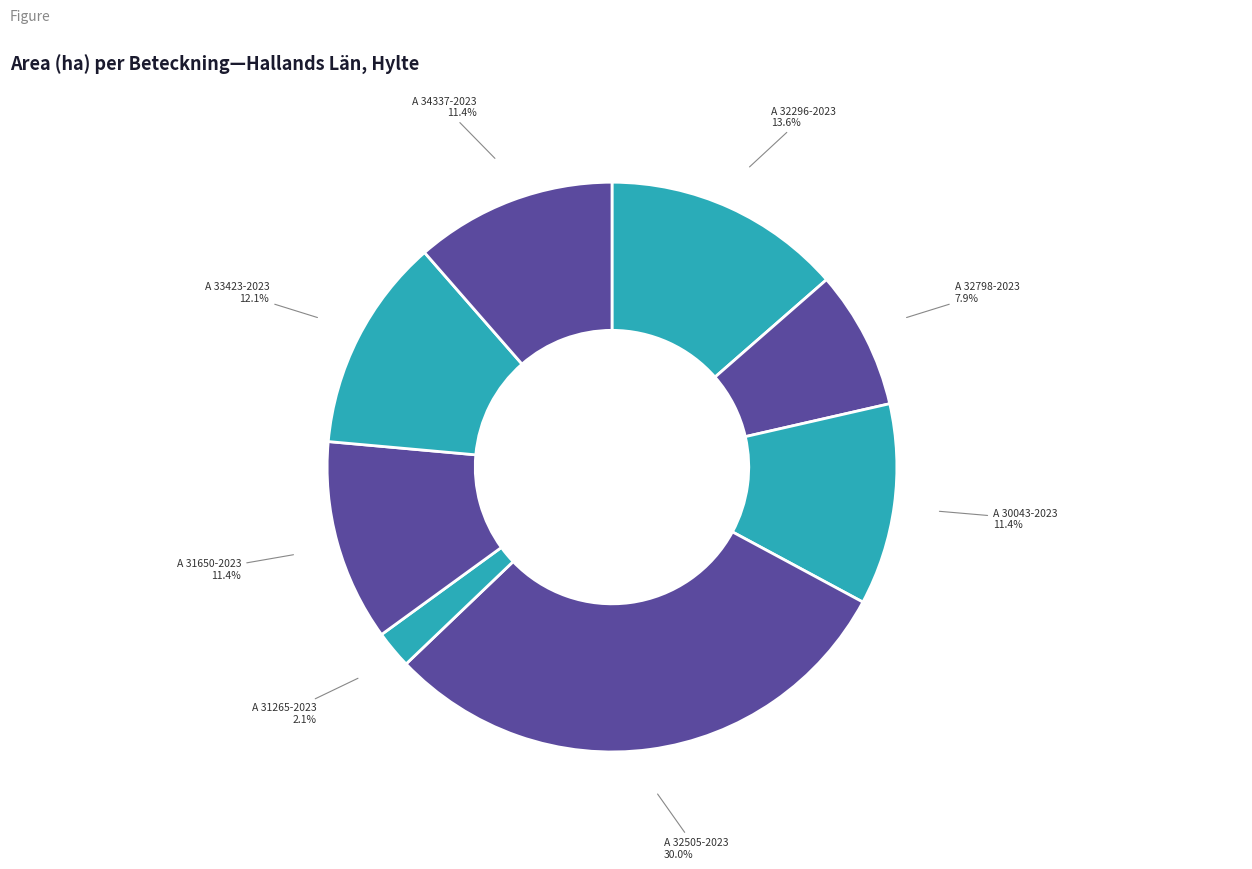

Is there a majority slice in this chart?

No